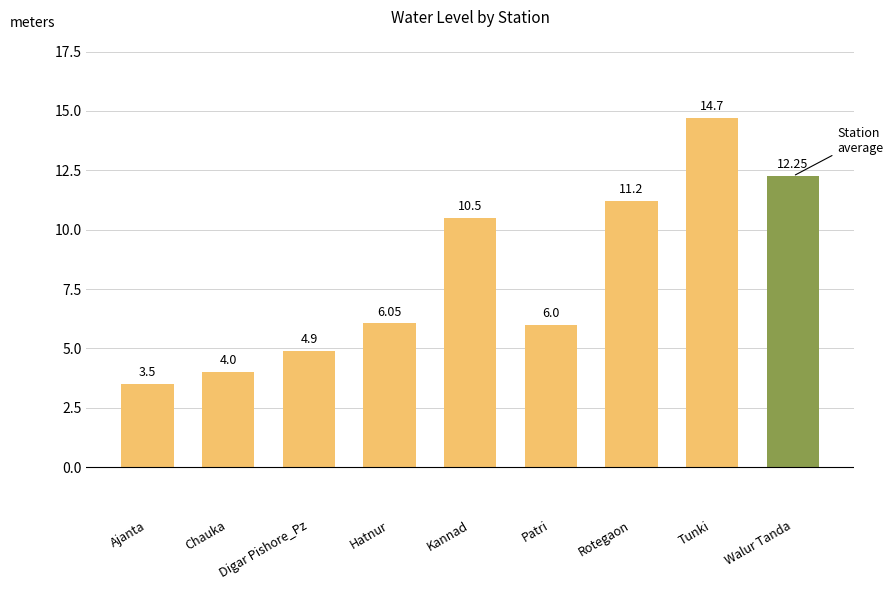

Rank the categories by value from lowest to highest.

Ajanta, Chauka, Digar Pishore_Pz, Patri, Hatnur, Kannad, Rotegaon, Walur Tanda, Tunki